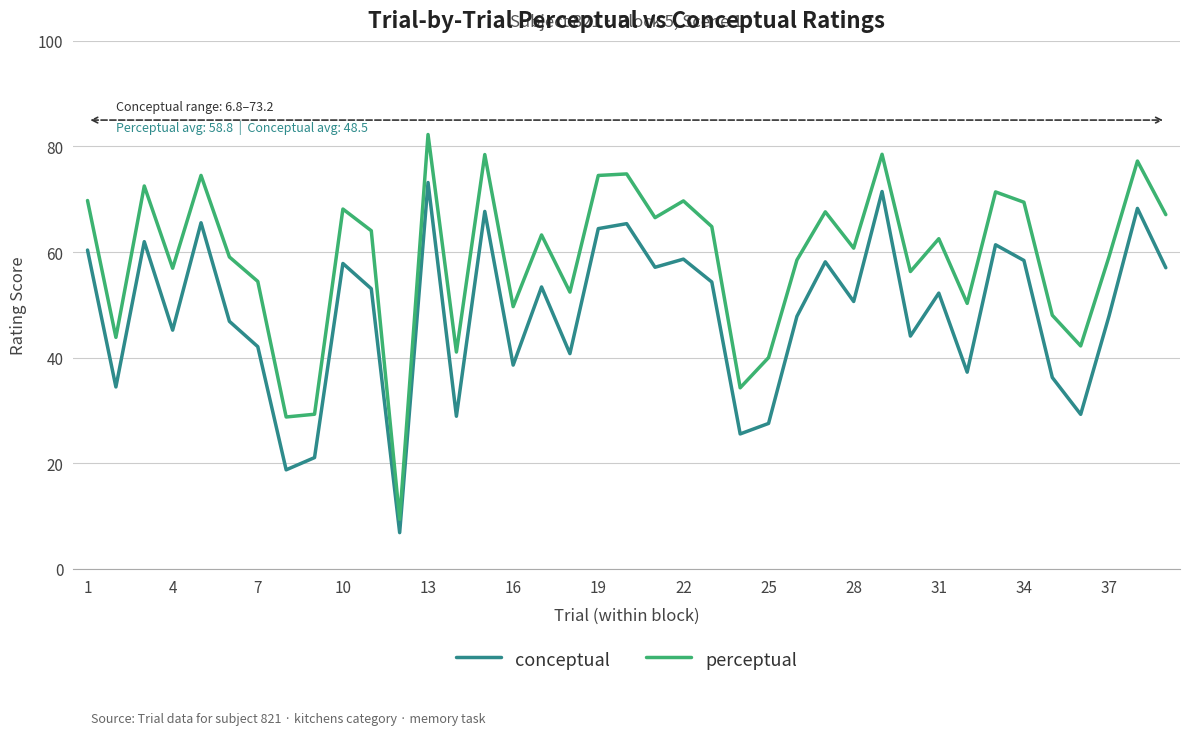

What is the difference between the maximum and minimum values in the perceptual series?

72.9